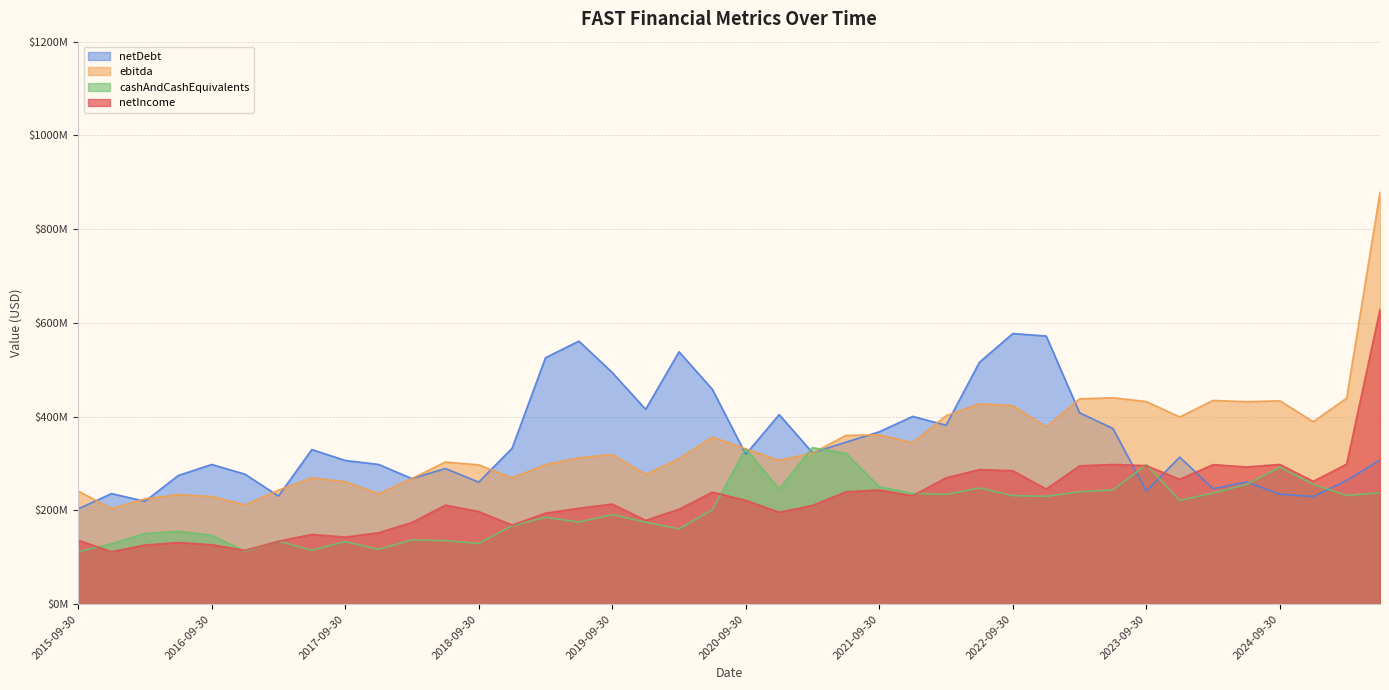

What is the total value across all series at 2018-09-30?

884800000